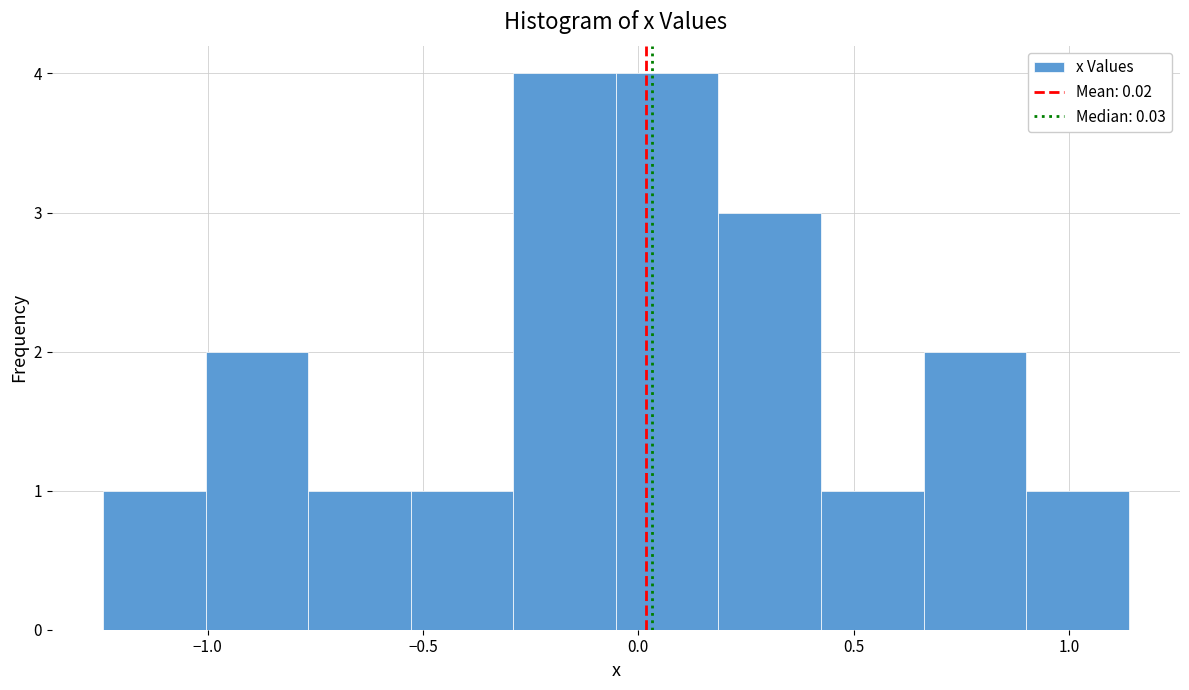

Reading left to right, transcribe this chart: for each bar, give the range it covers on the x-axis and its height. Neither the bar edges nor the heights are printed on the chart, so give them approximately, as read against the axes.

-1.25 to -1.00: 1
-1.00 to -0.75: 2
-0.75 to -0.55: 1
-0.55 to -0.30: 1
-0.30 to -0.05: 4
-0.05 to 0.20: 4
0.20 to 0.40: 3
0.40 to 0.65: 1
0.65 to 0.90: 2
0.90 to 1.15: 1